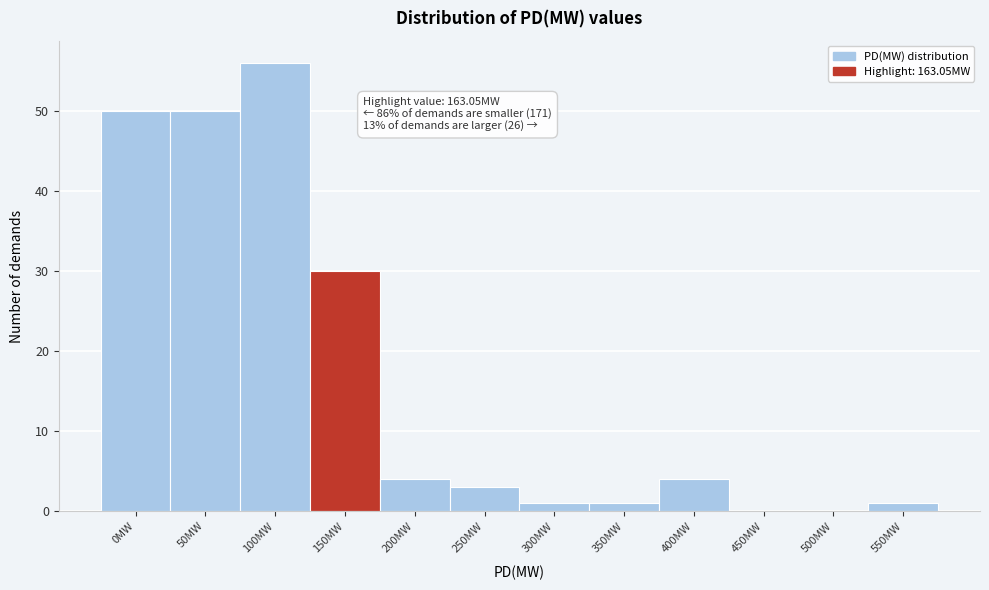

Reading right to left, extract all data points from this chart.

550MW=1	500MW=0	450MW=0	400MW=4	350MW=1	300MW=1	250MW=3	200MW=4	150MW=30	100MW=56	50MW=50	0MW=50